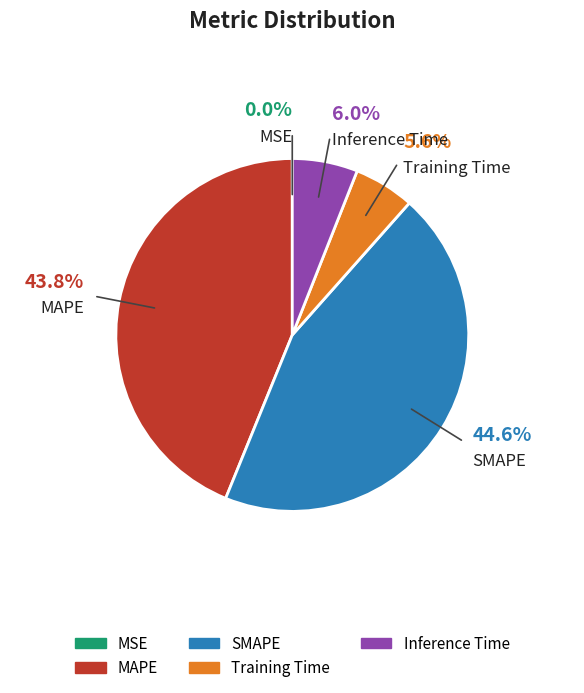

Is the sum of SMAPE and MAPE greater than half?

Yes